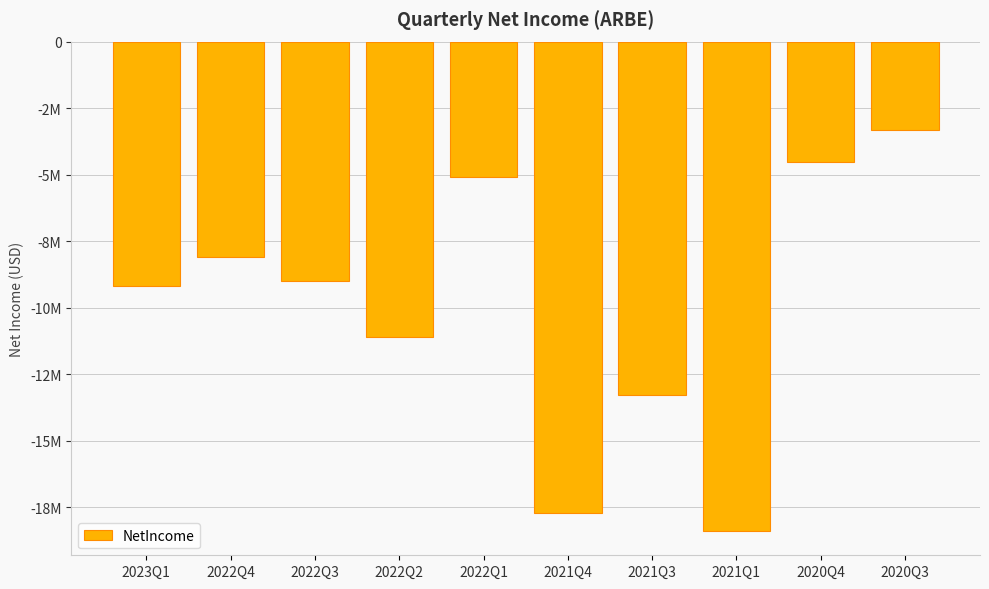

What is the label of the 4th bar from the right?

2021Q3